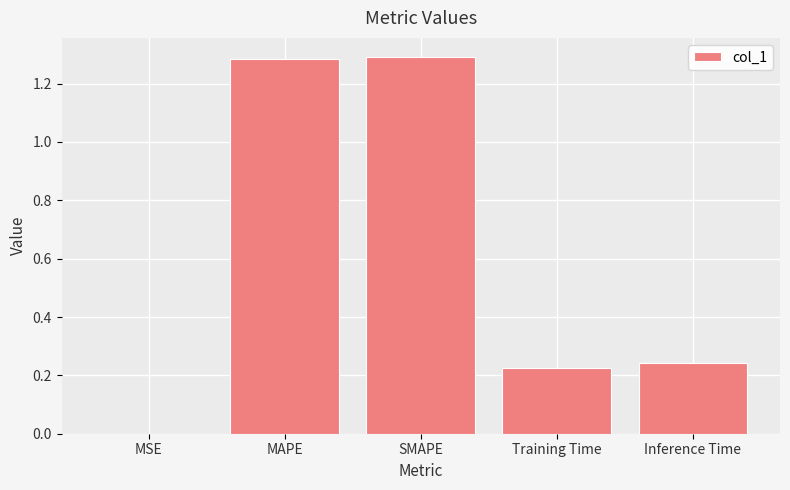

What is the sum of all values?

3.0